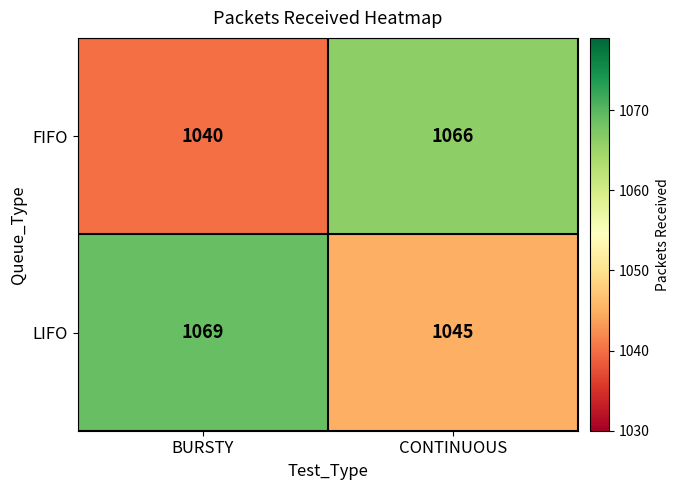

Which series has the largest total across all categories?

LIFO